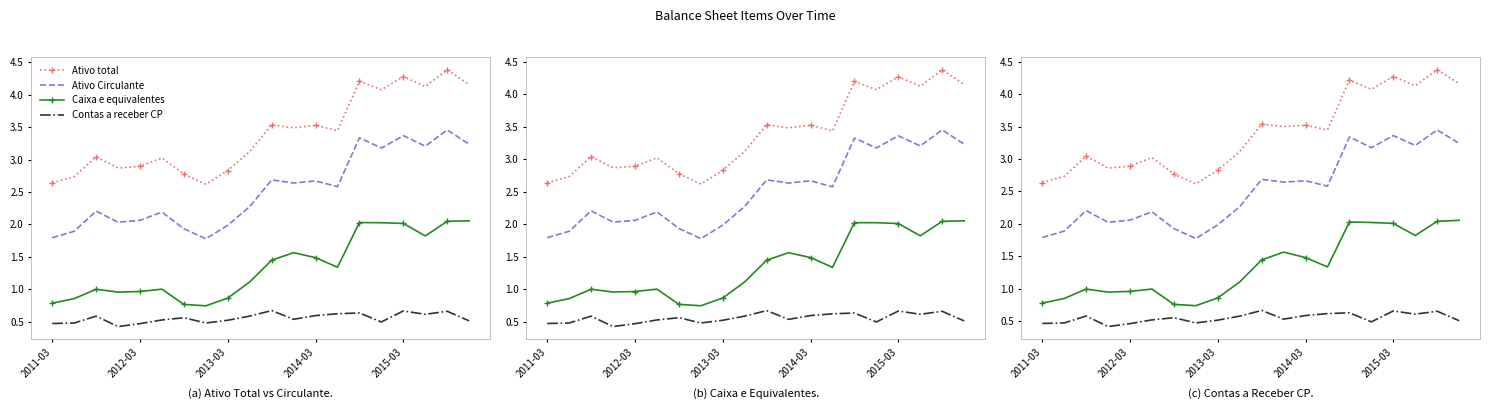

Which series has the largest total across all categories?

Ativo total